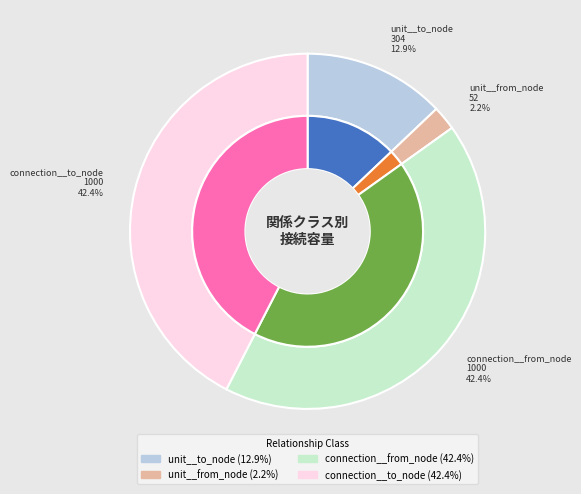

True or false: connection__from_node accounts for 42% of the total.

True